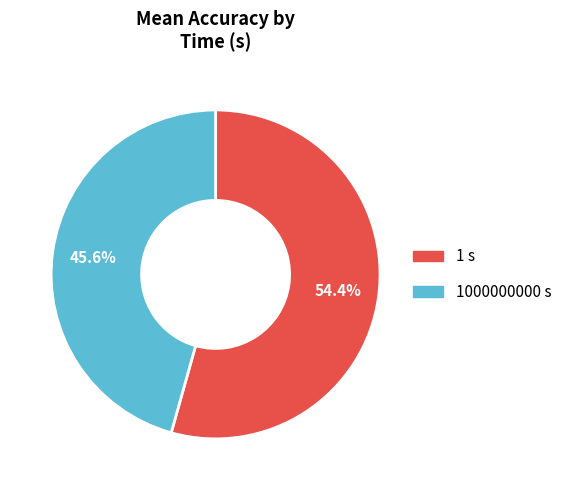

Is there a majority slice in this chart?

Yes